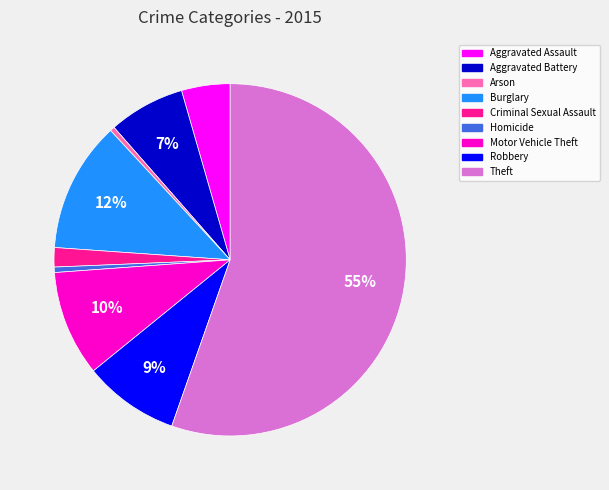

True or false: Aggravated Assault accounts for 17% of the total.

False